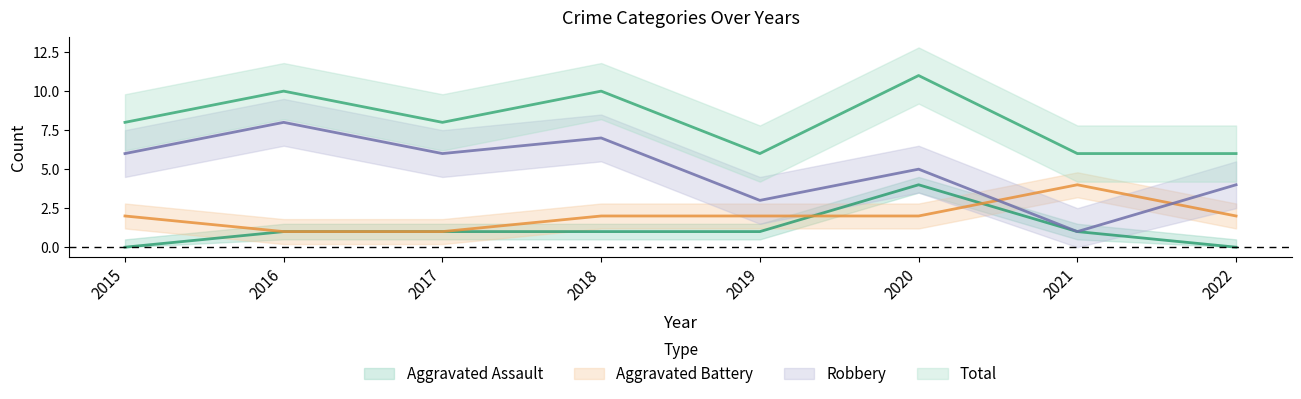

Reading left to right, what are all the values shown in this chart?

Aggravated Assault: 0	1	1	1	1	4	1	0
Aggravated Battery: 2	1	1	2	2	2	4	2
Robbery: 6	8	6	7	3	5	1	4
Total: 8	10	8	10	6	11	6	6